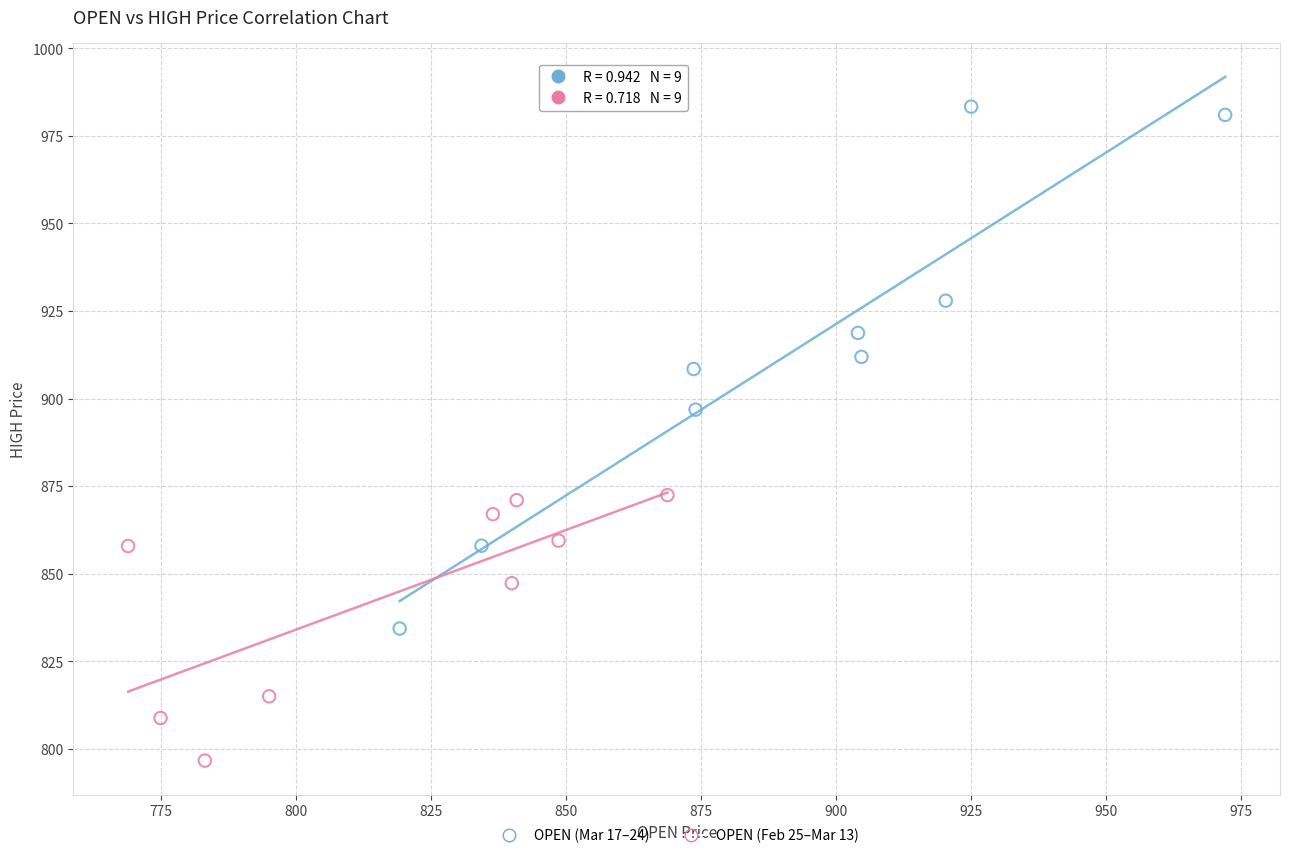

Which series contains the highest Y value?

OPEN (Mar 17–24)